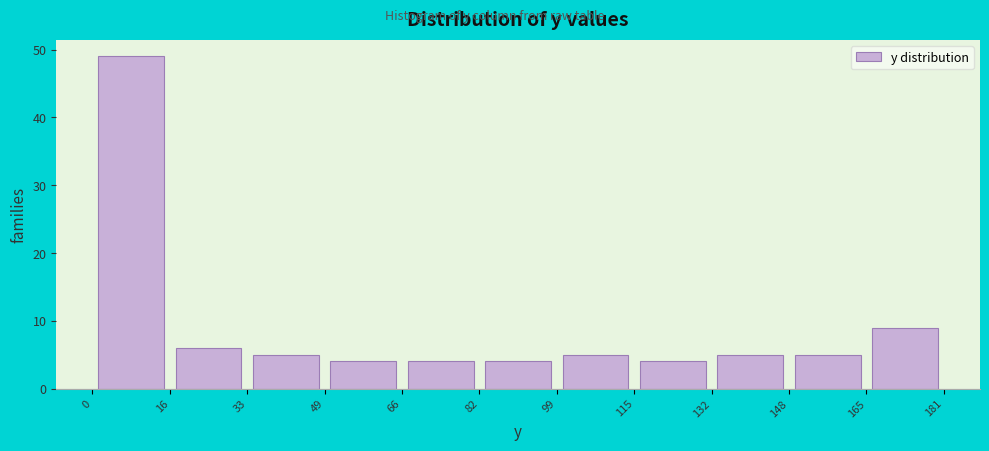

Reading left to right, list every bar in this chart as the range it spans on the x-axis followed by its height. The values are not printed on the chart, so give them approximately, as read against the axis.

0 to 16: 49
16 to 33: 6
33 to 49: 5
49 to 66: 4
66 to 82: 4
82 to 99: 4
99 to 115: 5
115 to 132: 4
132 to 148: 5
148 to 165: 5
165 to 181: 9